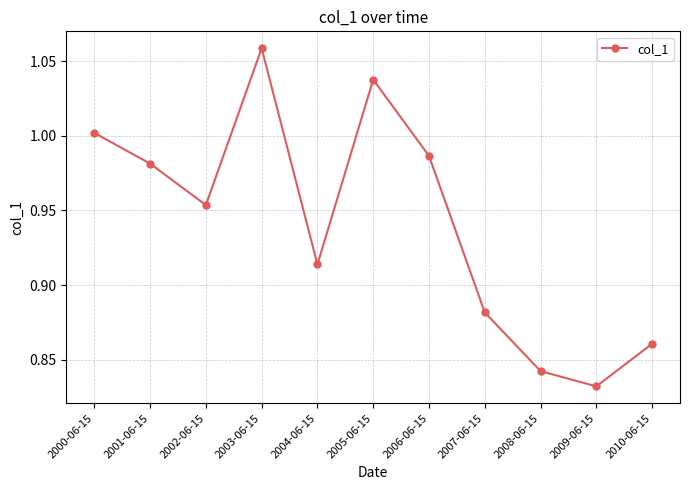

How many lines are shown in the chart?

1